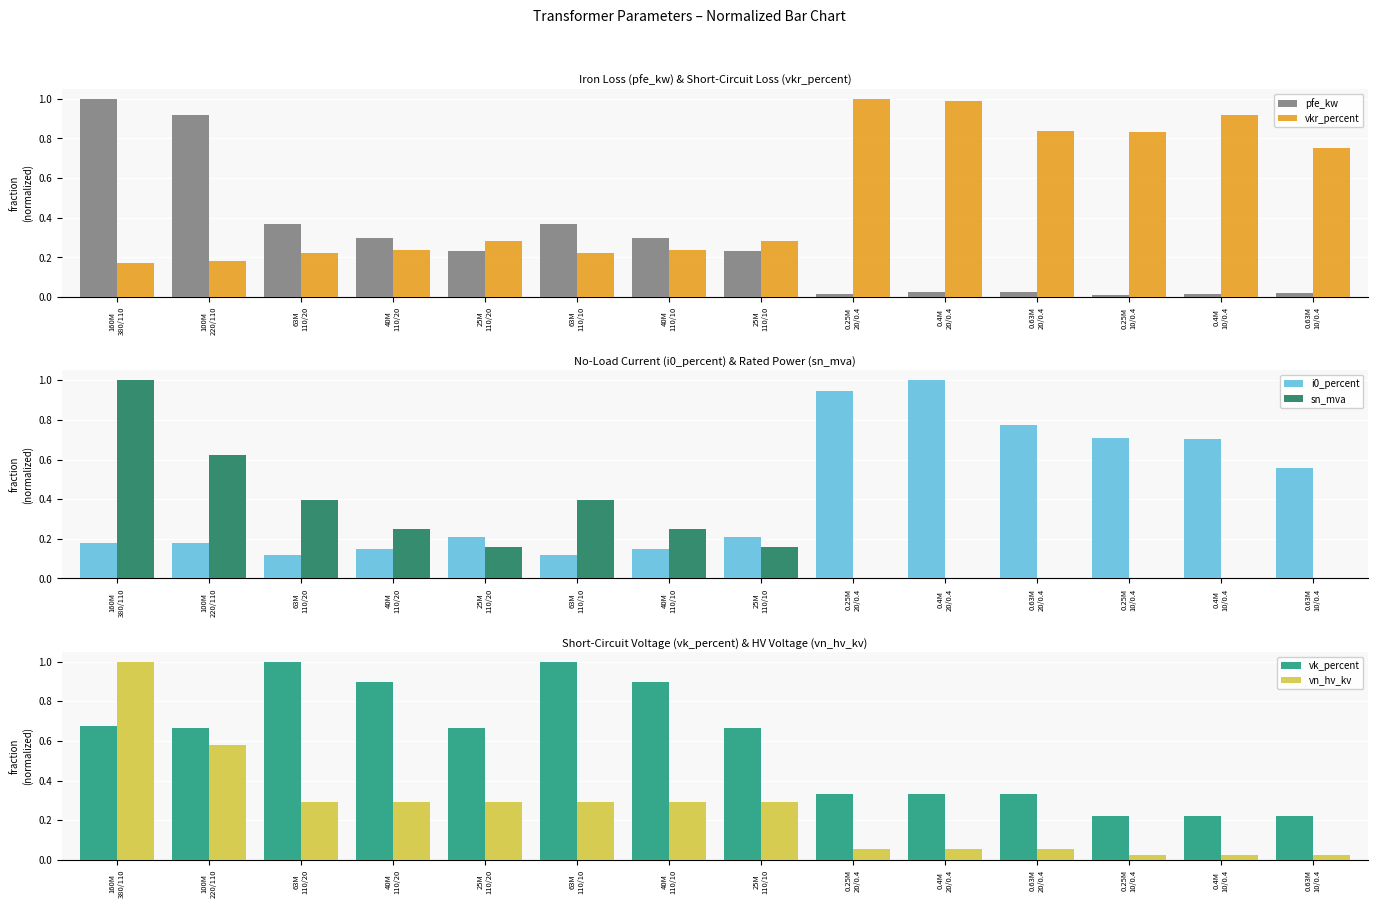

At which label does vkr_percent reach its minimum?

160M
380/110